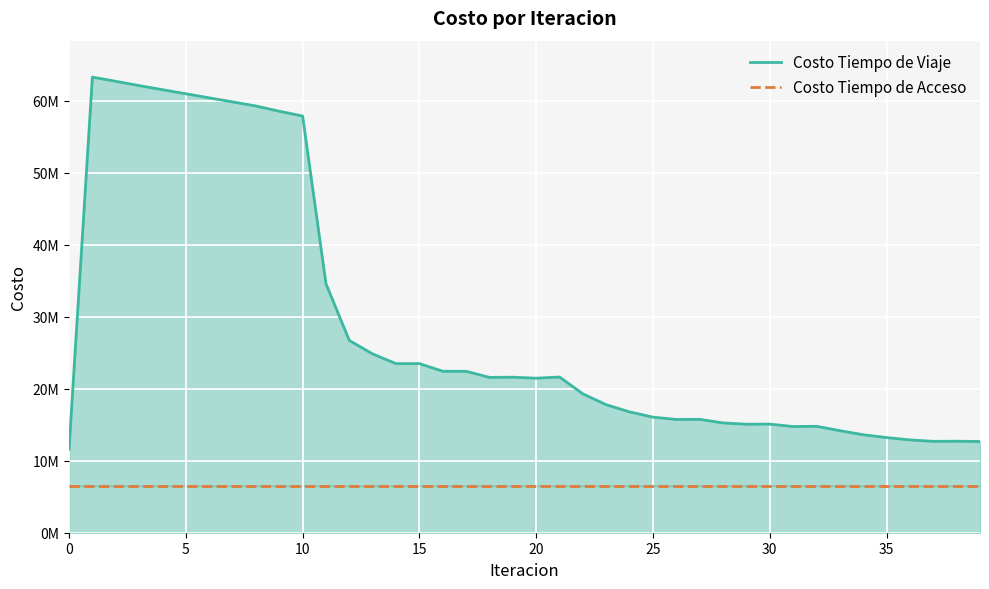

True or false: Costo Tiempo de Acceso and Costo Tiempo de Viaje intersect in this chart.

False